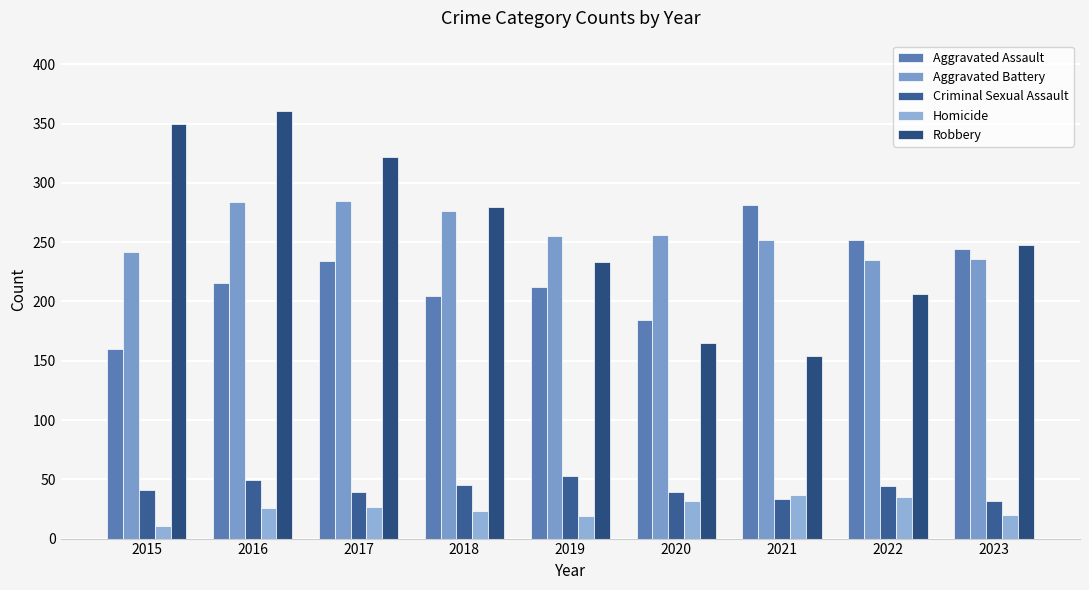

What is the difference between the highest and lowest values at 2018?

257